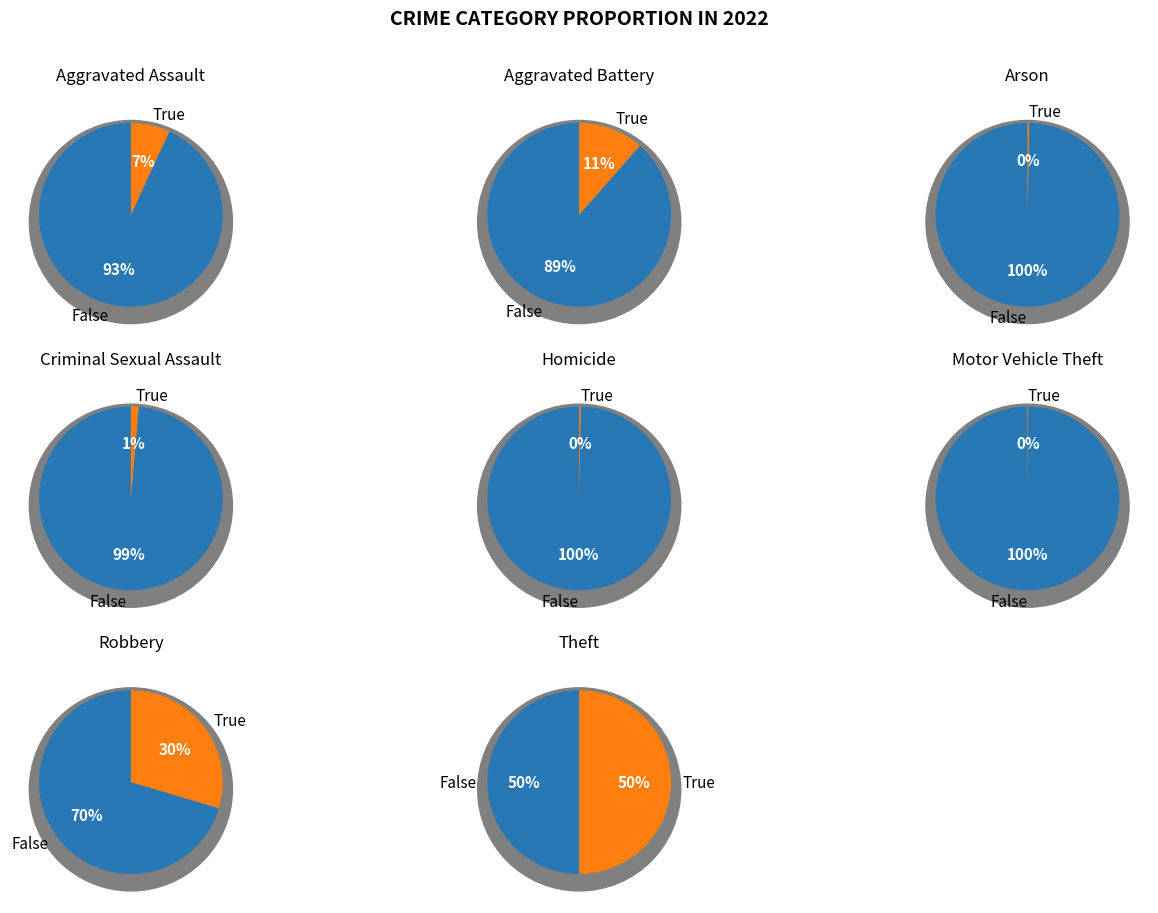

The Robbery slice represents 38% of the pie. True or false?

False